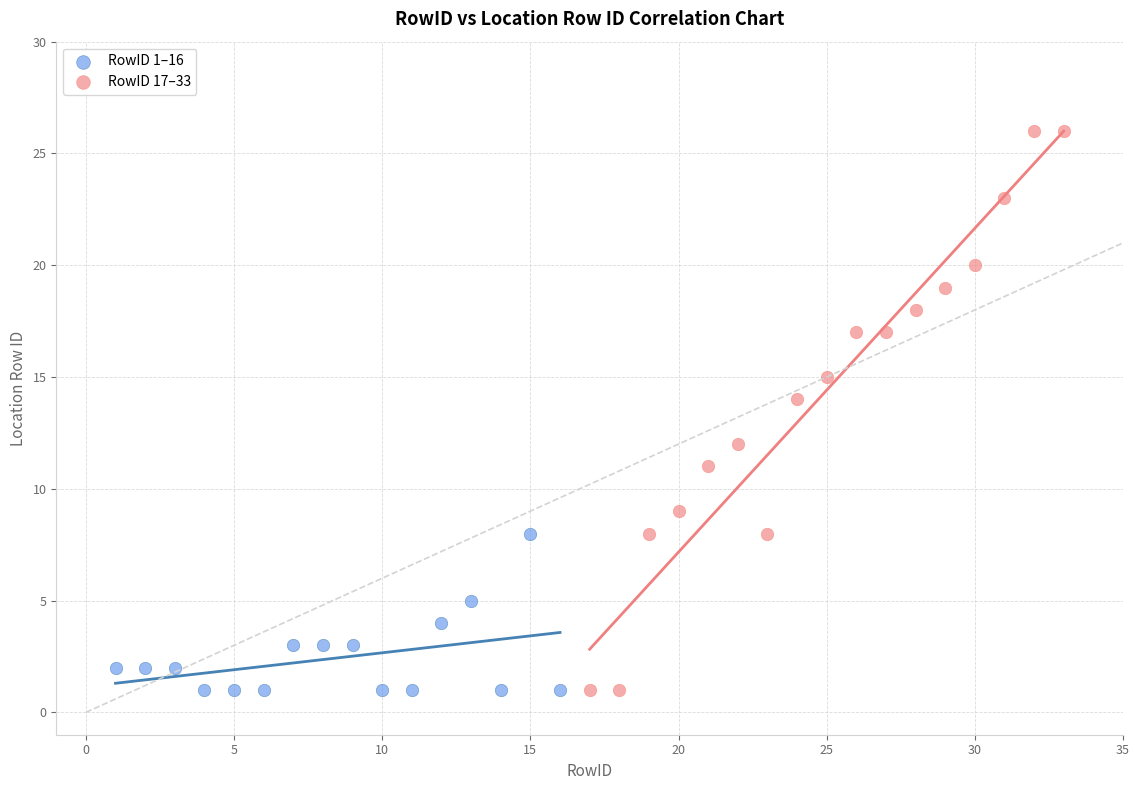

Which series has the largest Y range (max minus min)?

RowID 17–33